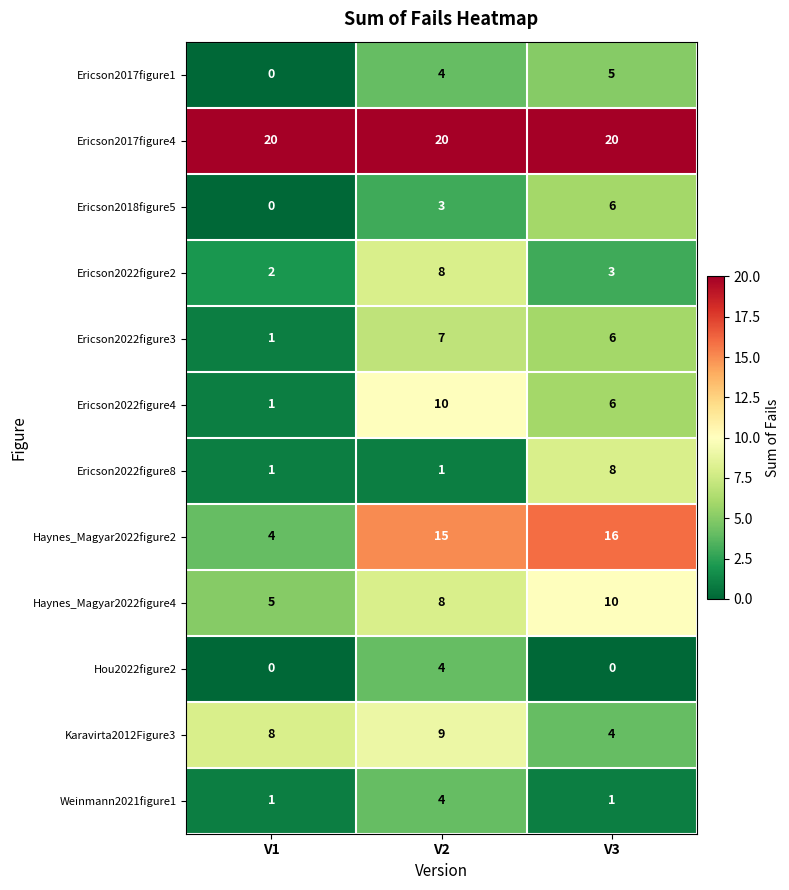

Read the Ericson2017figure4 value at V3.

20